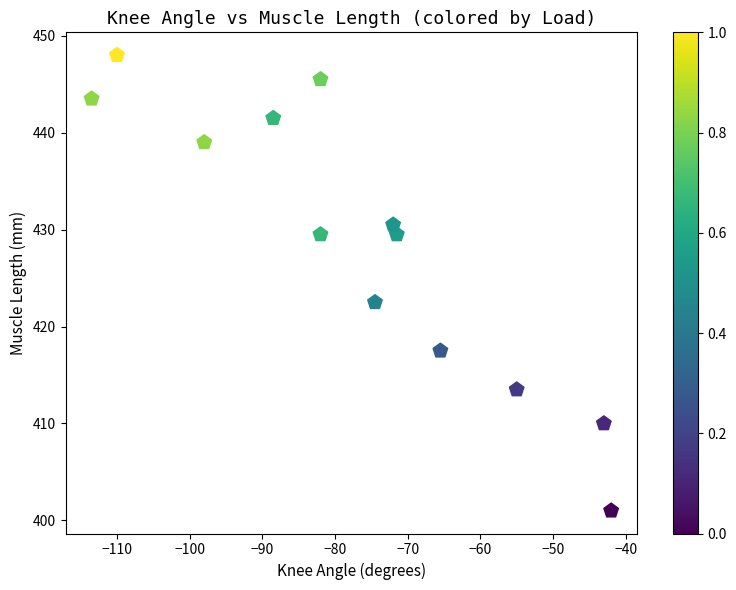

What Y value in the scatter plot is closest to 424?

422.5